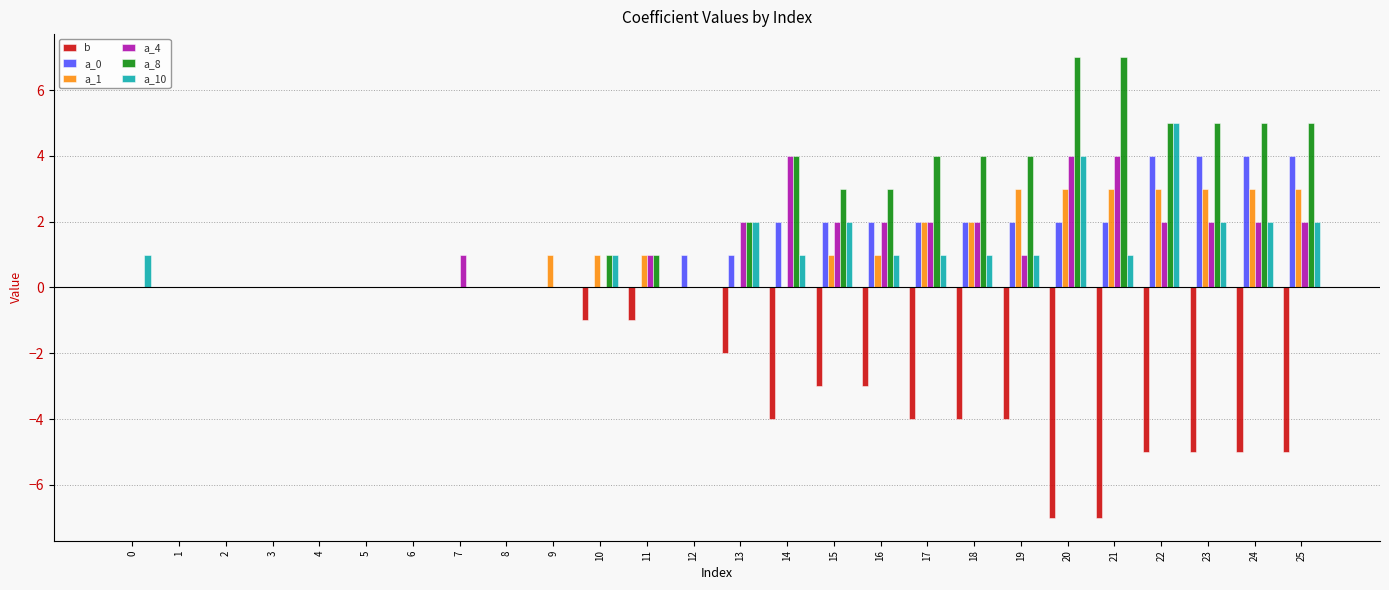

The a_8 series shows 1 at 19. True or false?

False